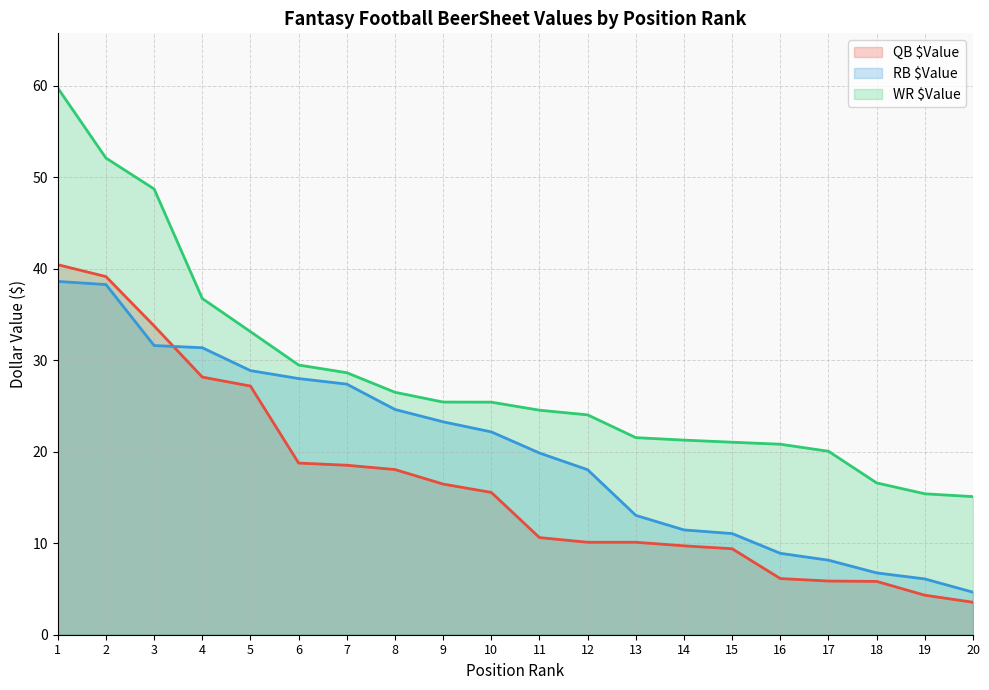

Reading left to right, list all the values displayed in this chart.

QB $Value: 1=40.5	2=39.2	3=33.8	4=28.2	5=27.2	6=18.8	7=18.5	8=18.1	9=16.5	10=15.6	11=10.6	12=10.1	13=10.1	14=9.7	15=9.4	16=6.1	17=5.9	18=5.8	19=4.3	20=3.5
RB $Value: 1=38.6	2=38.3	3=31.6	4=31.4	5=28.9	6=28.0	7=27.4	8=24.6	9=23.3	10=22.2	11=19.9	12=18.0	13=13.1	14=11.5	15=11.1	16=8.9	17=8.2	18=6.8	19=6.1	20=4.7
WR $Value: 1=59.8	2=52.1	3=48.7	4=36.8	5=33.1	6=29.5	7=28.6	8=26.5	9=25.4	10=25.4	11=24.6	12=24.0	13=21.6	14=21.3	15=21.1	16=20.8	17=20.1	18=16.6	19=15.4	20=15.1